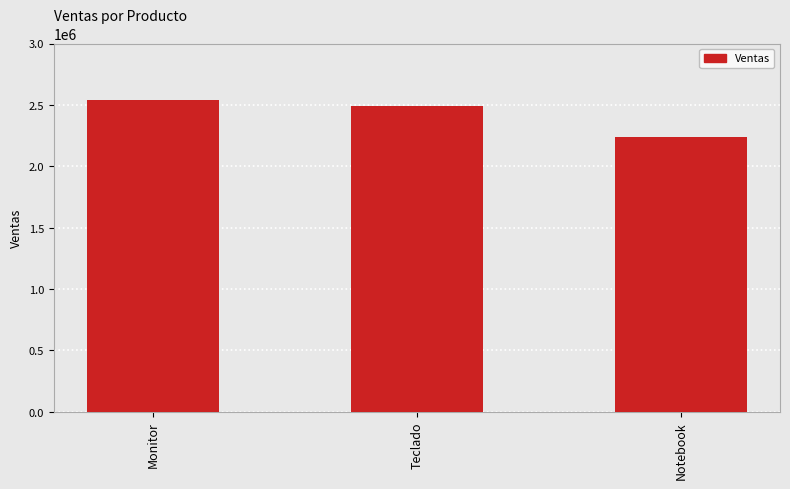

Are the bars horizontal?

No